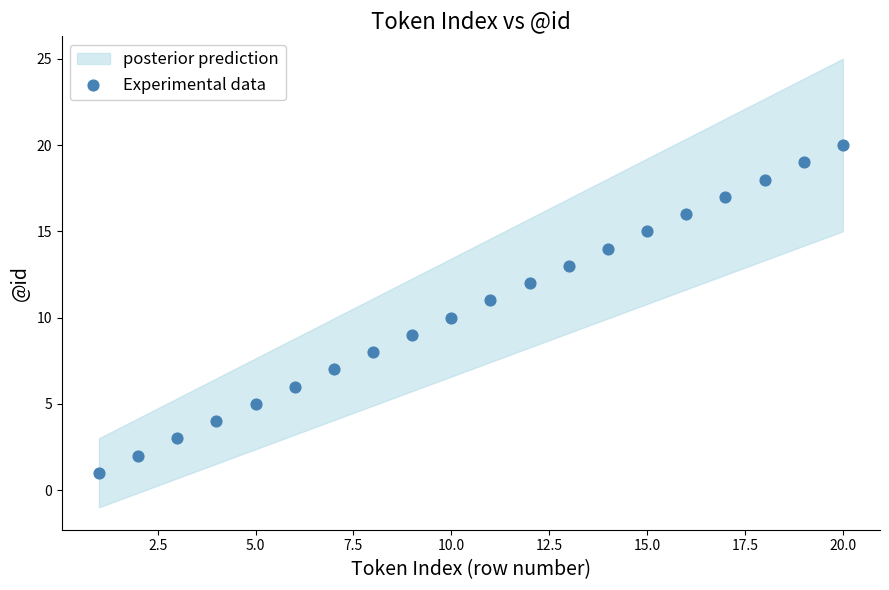

What is the range of X values (max minus min)?

19